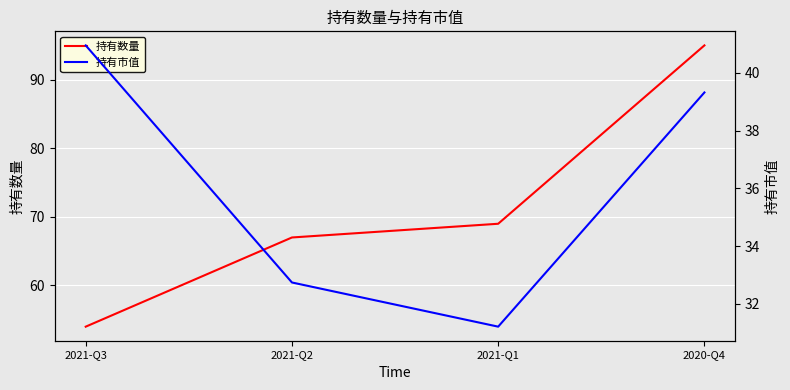

True or false: 持有市值 and 持有数量 intersect in this chart.

False